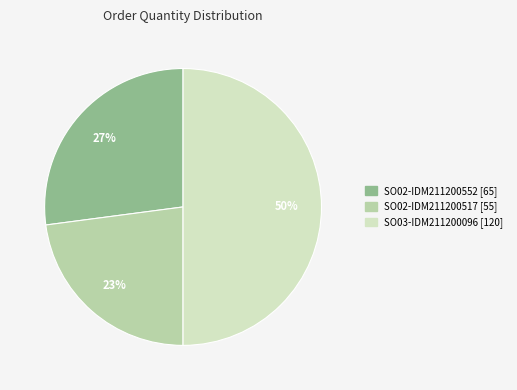

What is the smallest slice in the pie chart?

SO02-IDM211200517